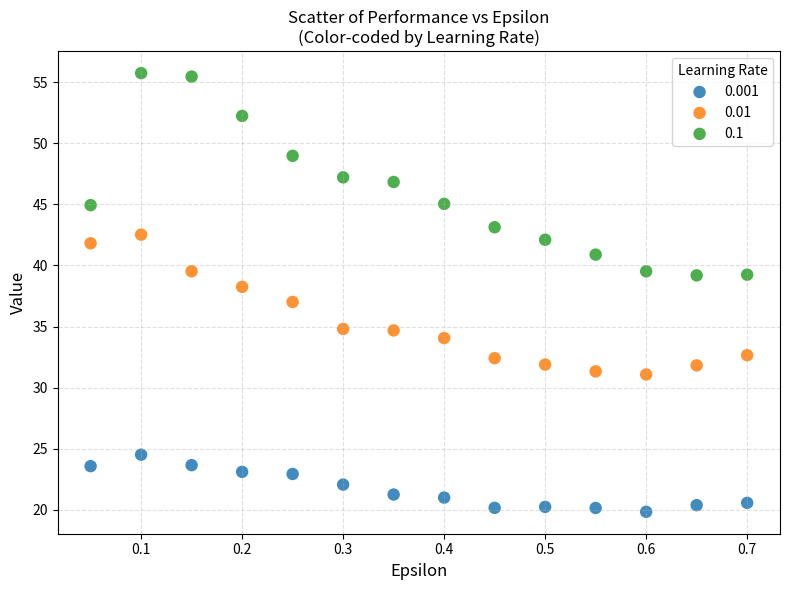

What is the X range (max minus min) for the scatter plot?

0.6